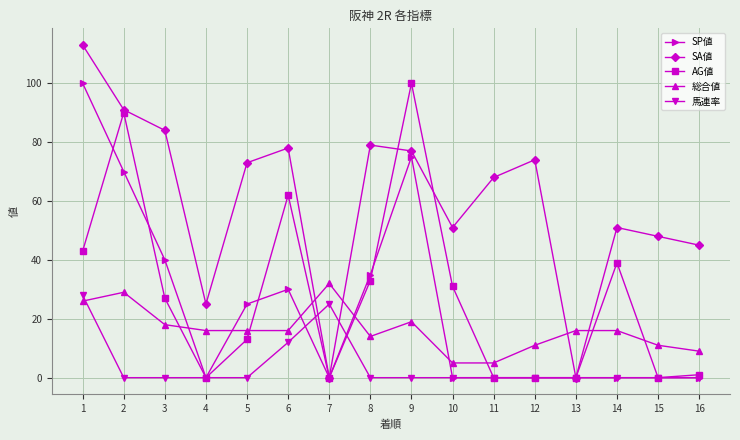

True or false: SA値 and 総合値 cross at least once.

True